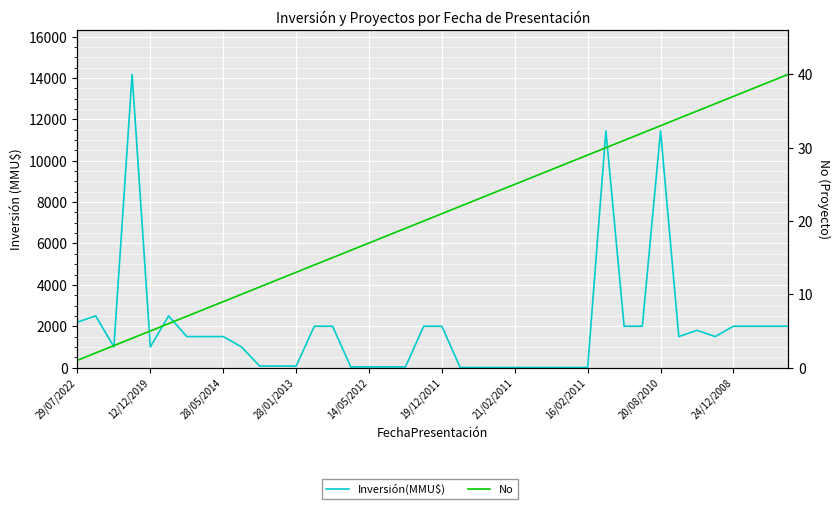

Rank the series at 19/12/2011 from highest to lowest value.

Inversión(MMU$), No